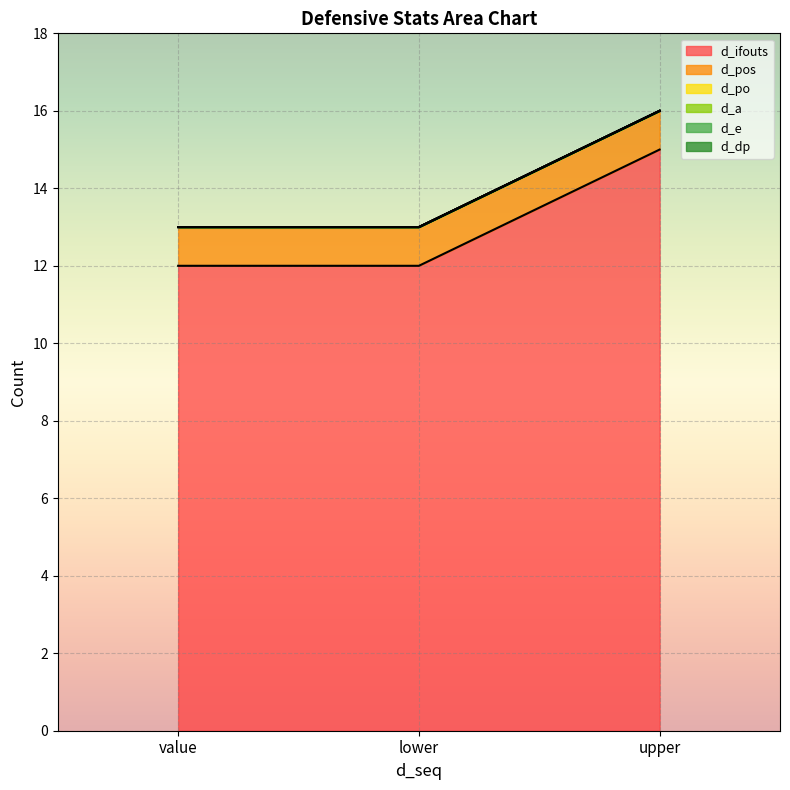

What is the greatest value displayed?

15